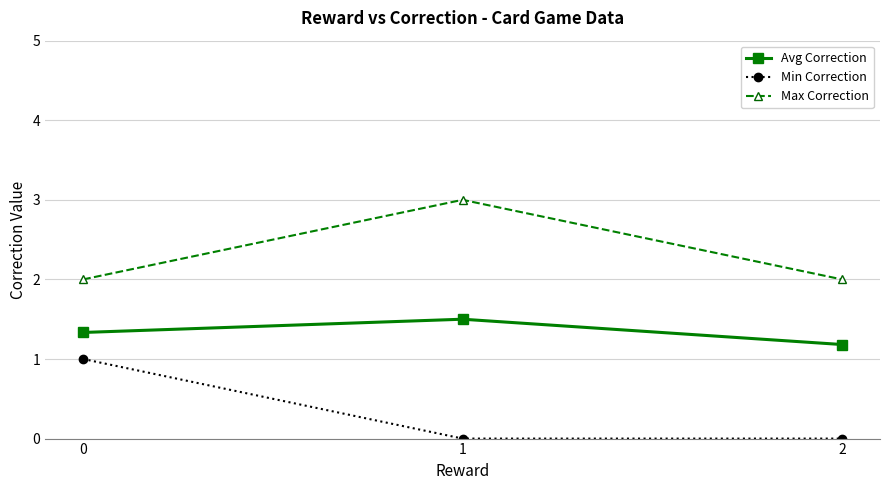

Is it true that Min Correction equals 0.0 at 1?

True